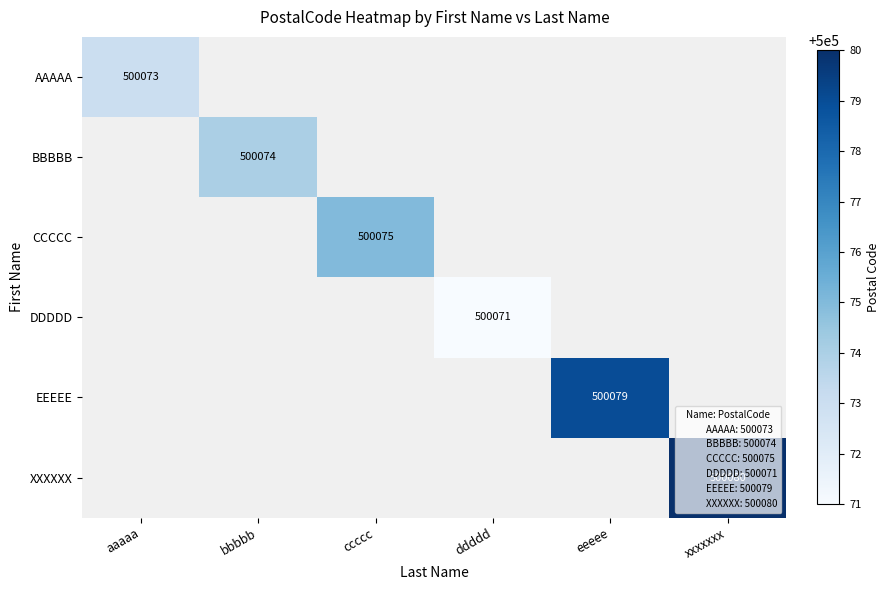

The DDDDD series shows 500071 at ddddd. True or false?

True